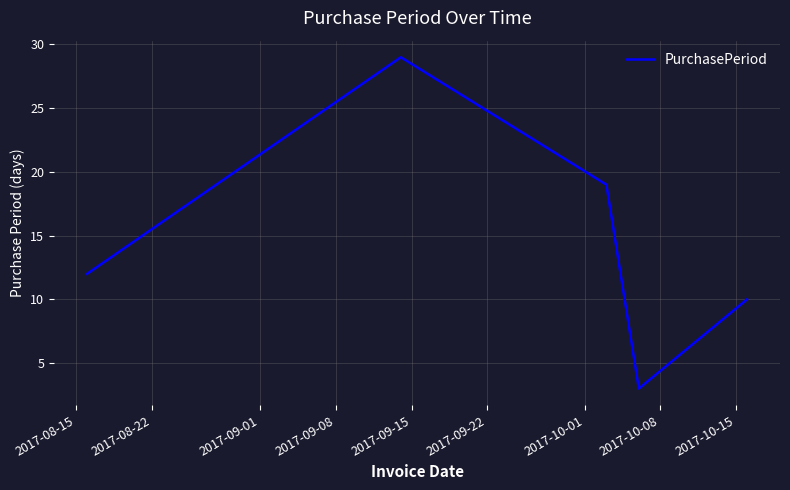

What is the difference between the second highest and minimum values?

16